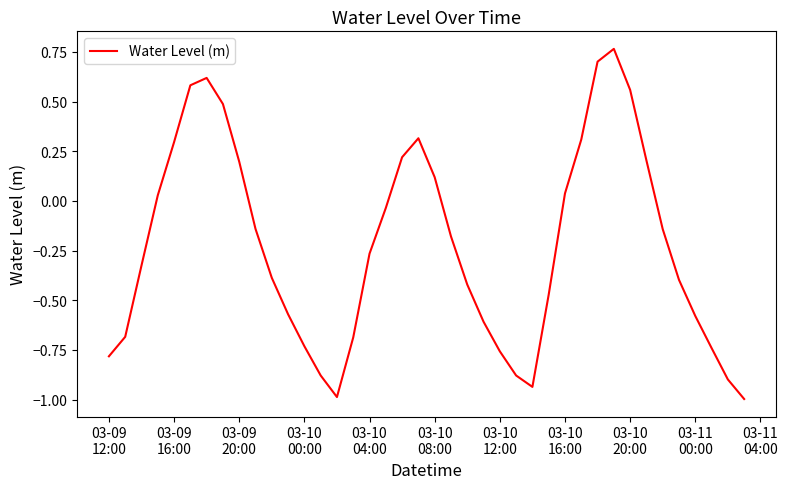

What is the minimum value shown in the chart?

-1.0